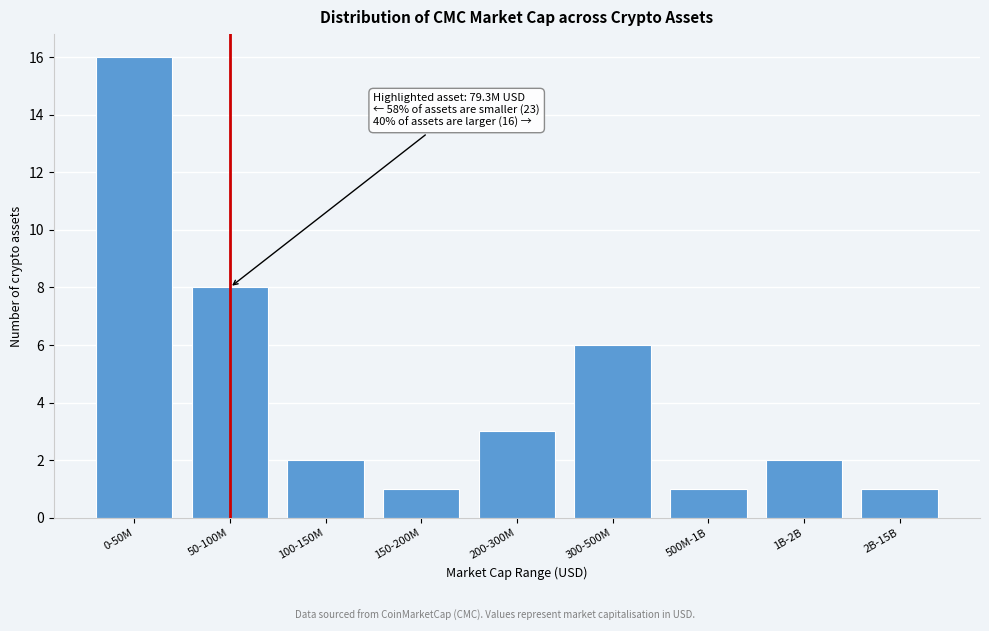

Reading left to right, transcribe all the data shown in this chart.

0-50M=16	50-100M=8	100-150M=2	150-200M=1	200-300M=3	300-500M=6	500M-1B=1	1B-2B=2	2B-15B=1